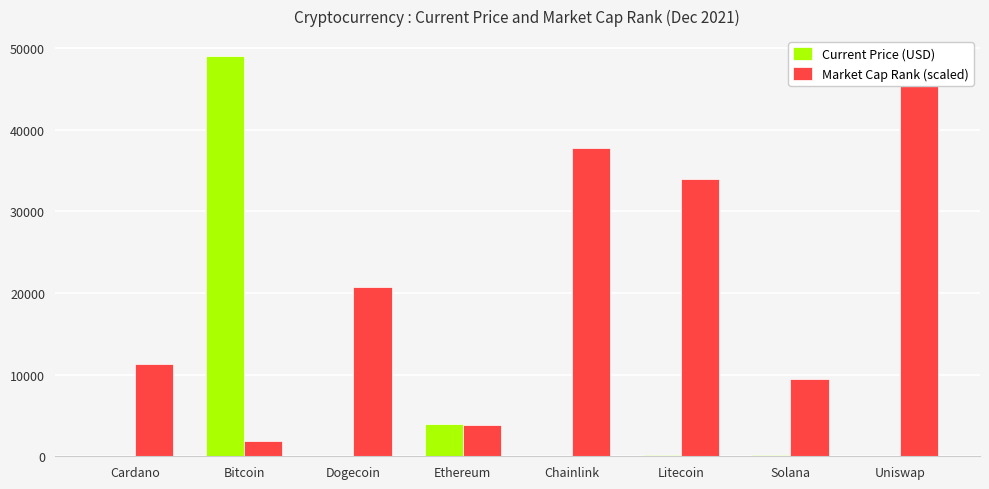

Is it true that Current Price (USD) equals 48999.0 at Bitcoin?

True